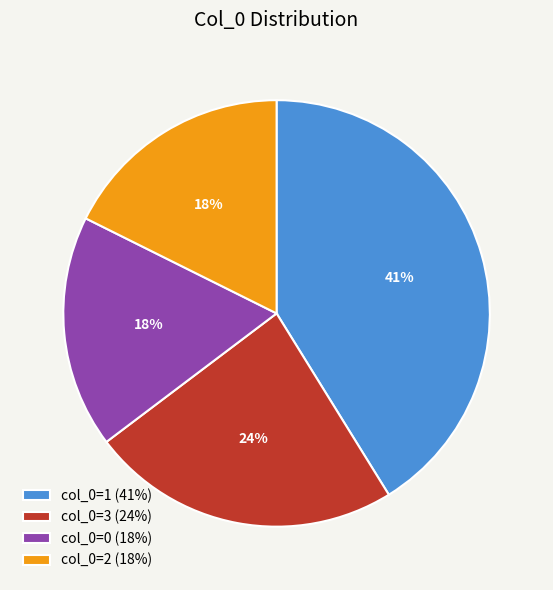

Count the number of slices in the pie.

4